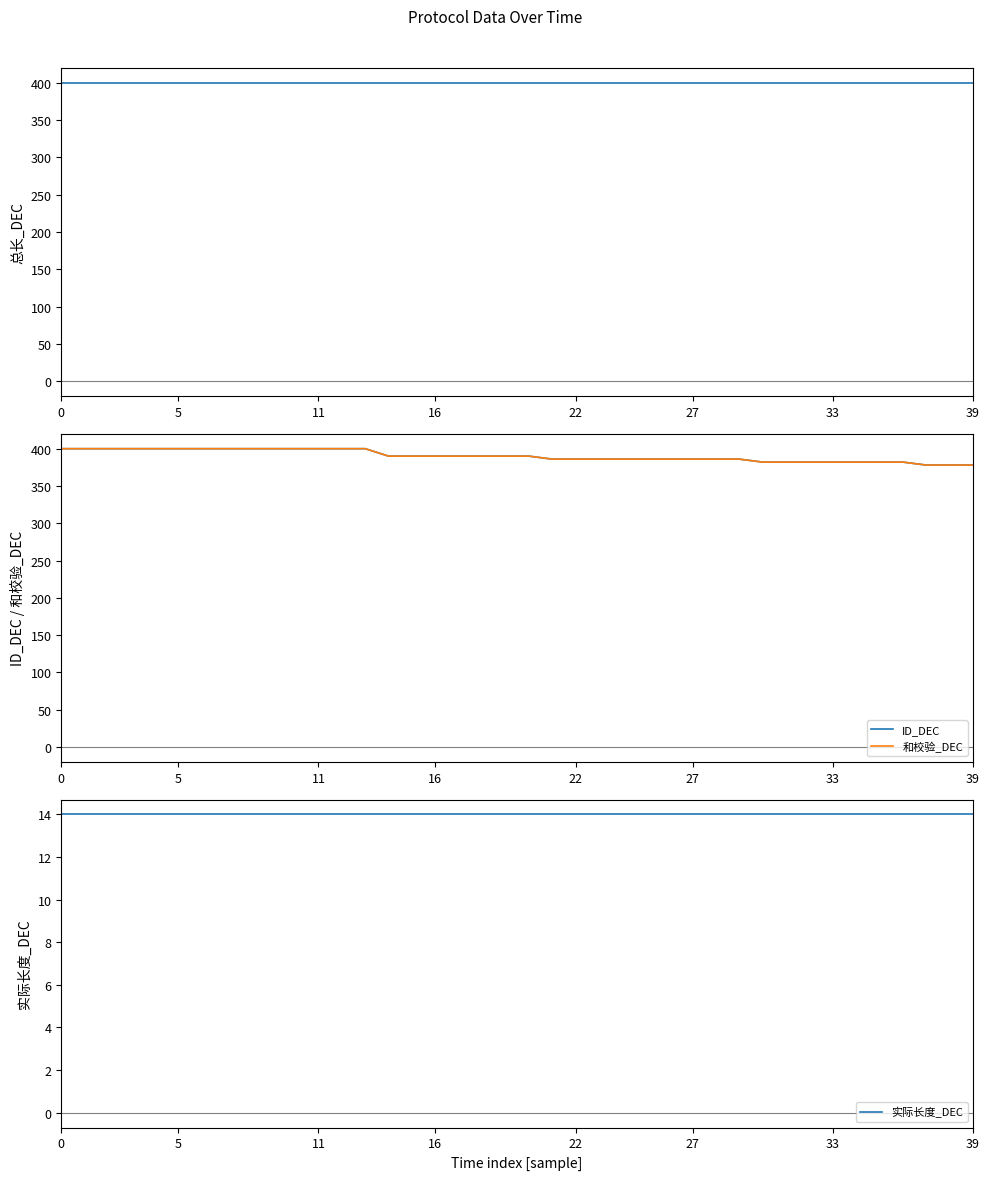

What is the sum of the 实际长度_DEC values at 27 and 32?

28